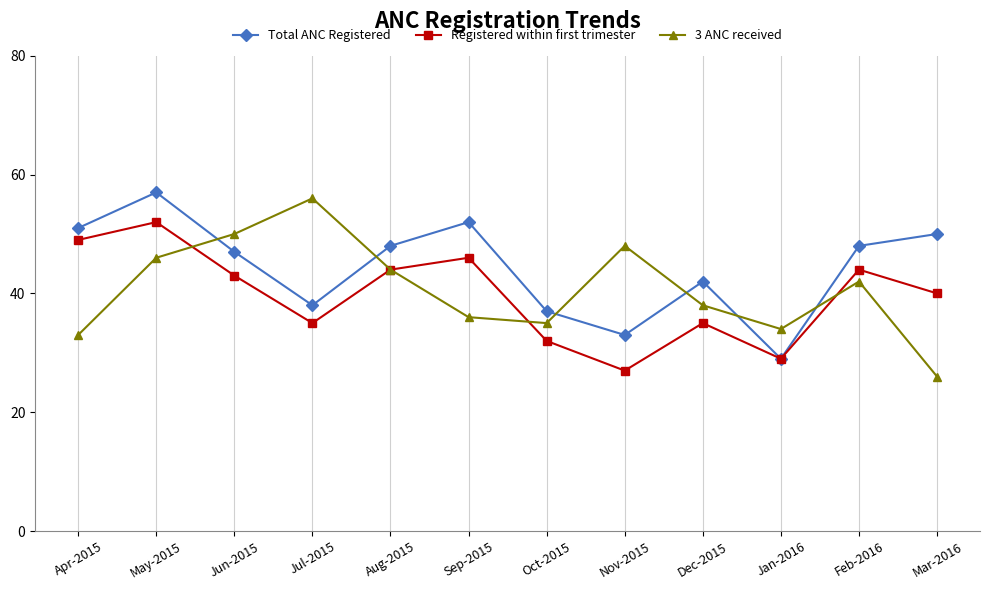

What are all the series names shown in the legend?

Total ANC Registered, Registered within first trimester, 3 ANC received